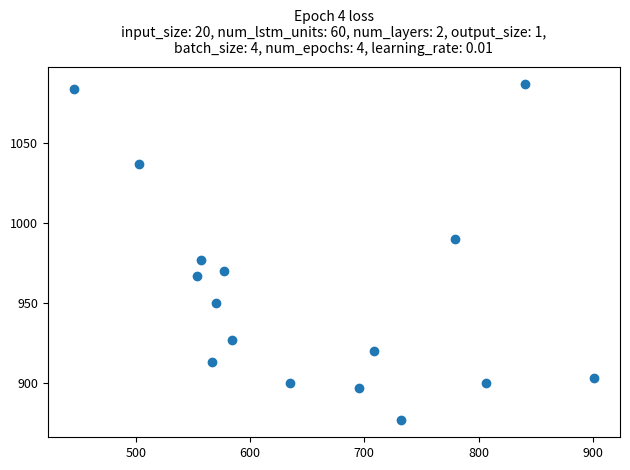

What Y value in the scatter plot is closest to 981?

976.7